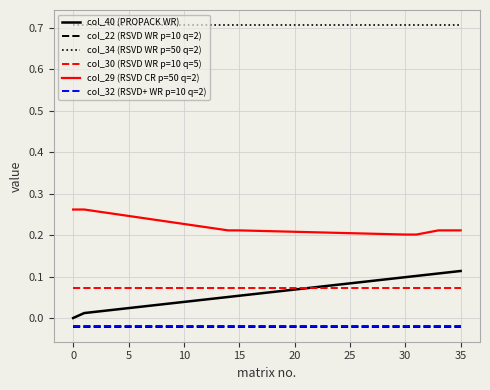

Which series has the largest total across all categories?

col_34 (RSVD WR p=50 q=2)